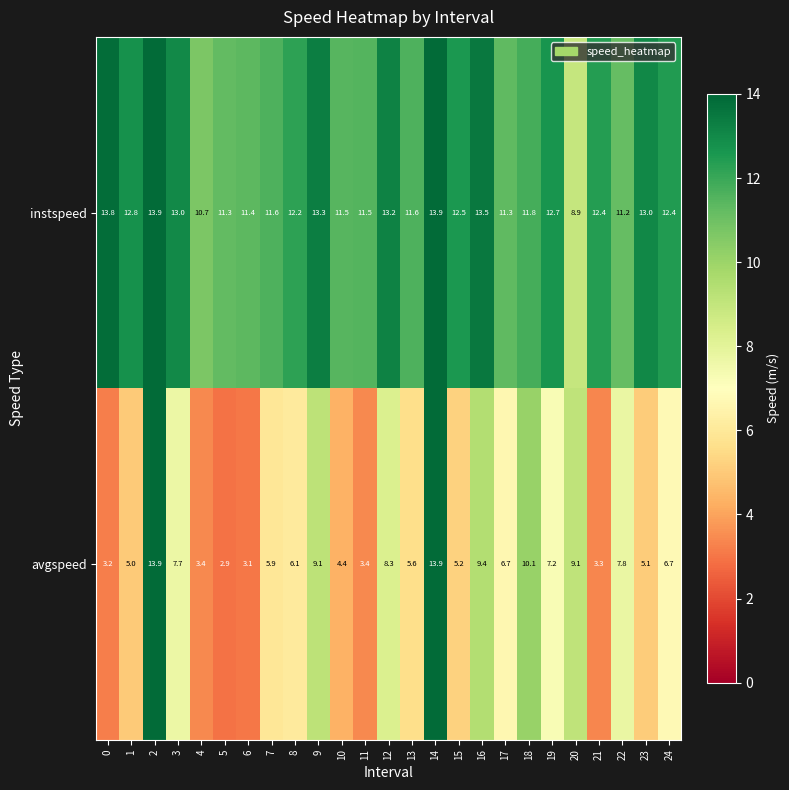

Is it true that instspeed equals 22.9 at 3?

False